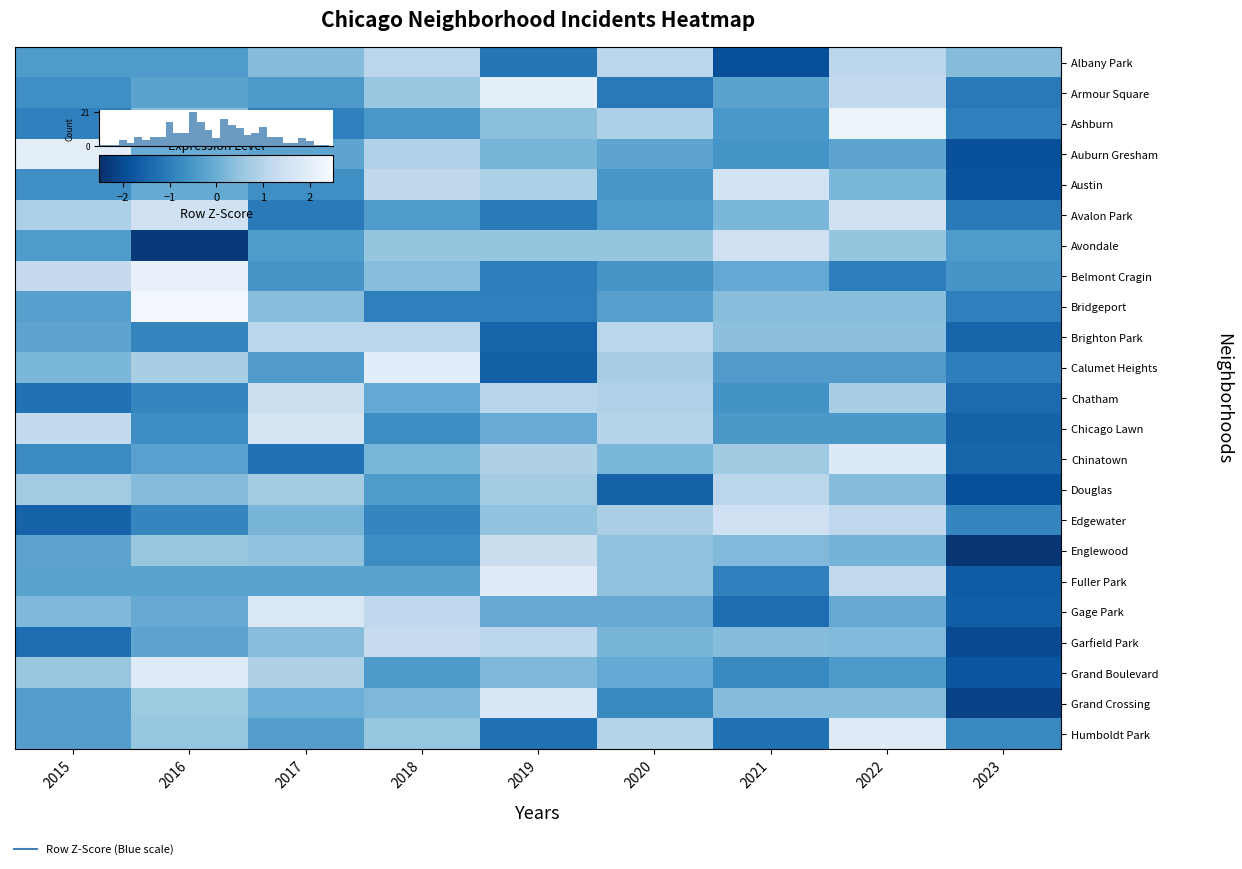

How many values in Auburn Gresham are above zero?

3